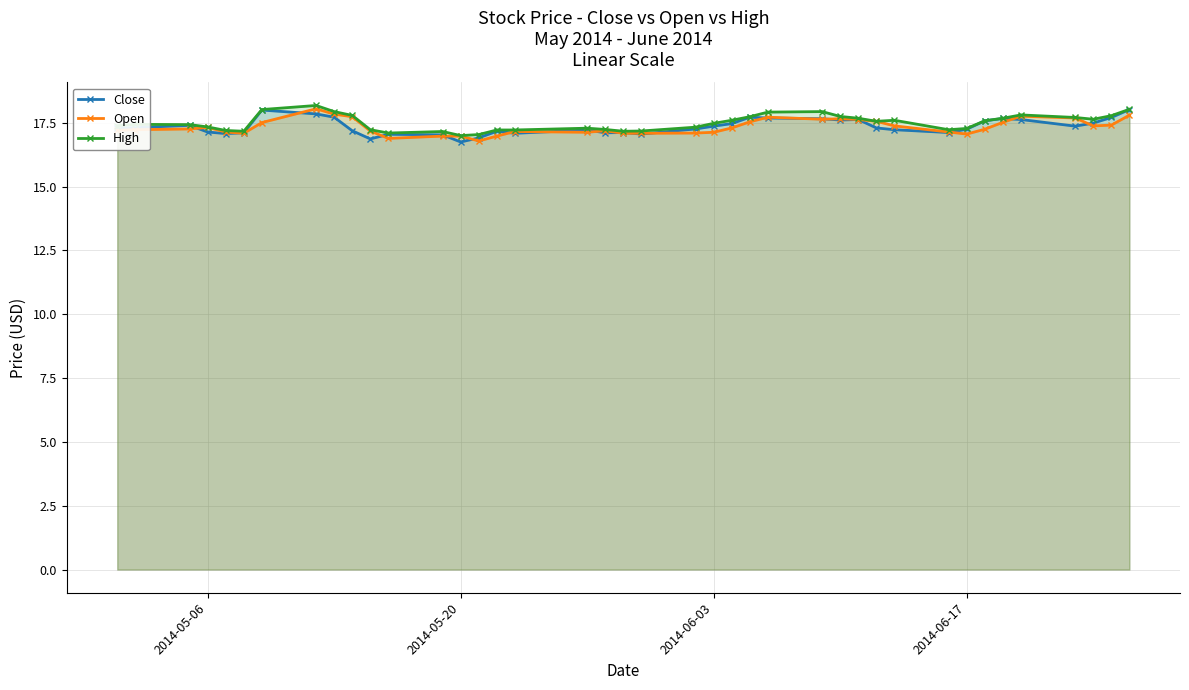

At how many categories does at least one series exceed 17?

39